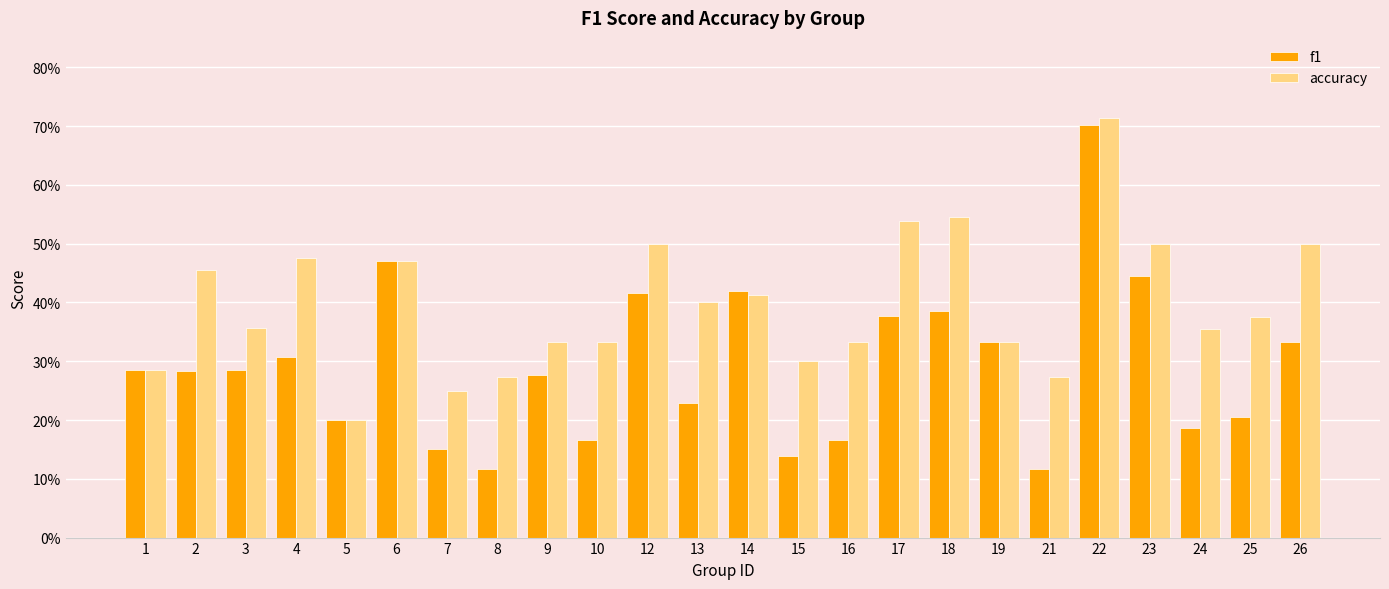

What is the total value across all series at 24?

0.5